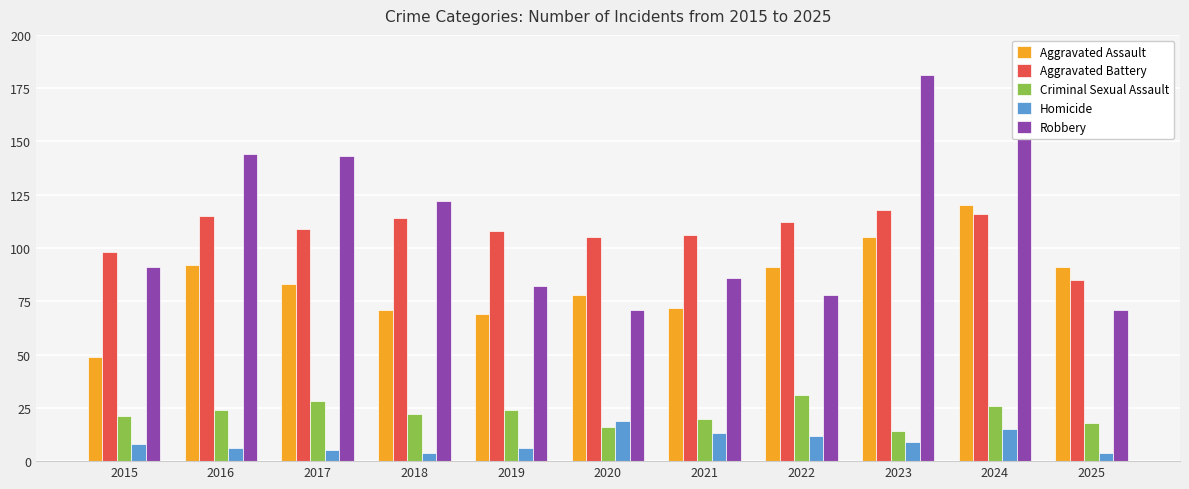

The Aggravated Battery series shows 189 at 2019. True or false?

False